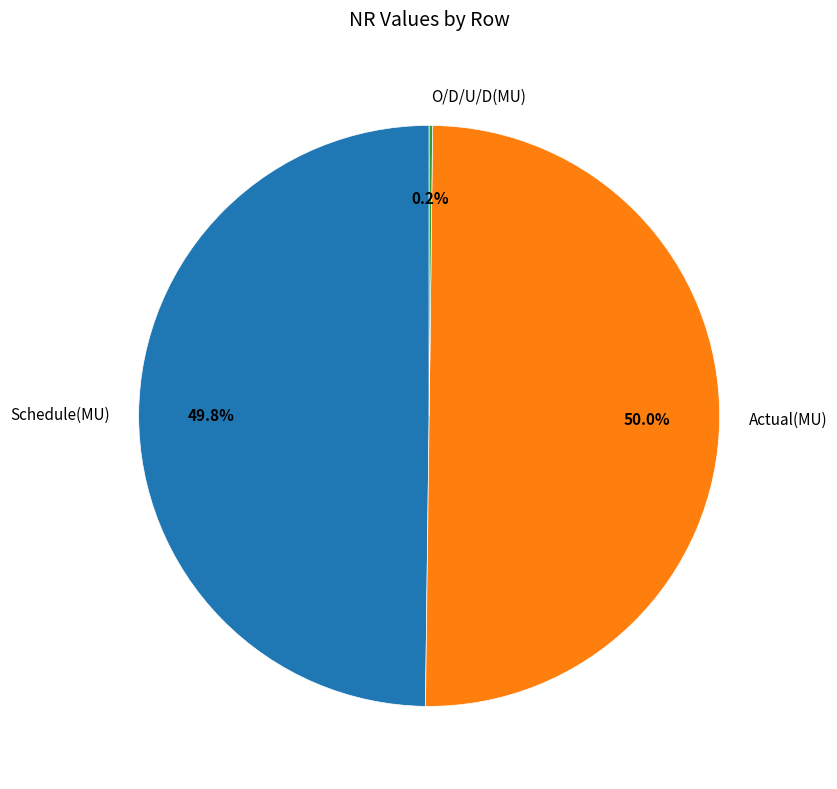

To the nearest percent, what portion does Actual(MU) represent?

50%